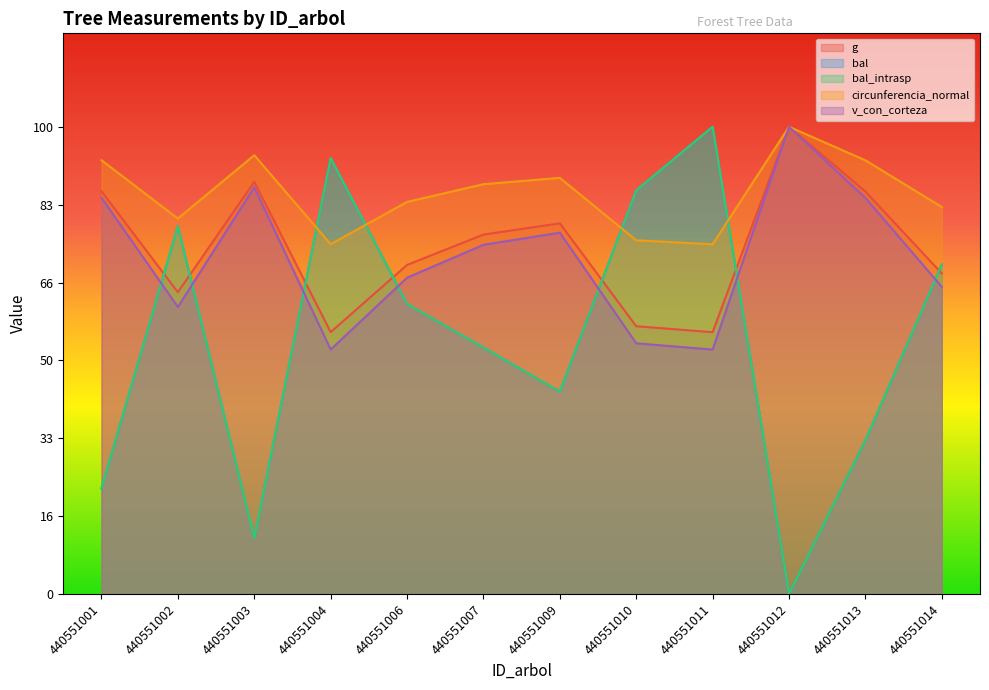

Does the chart display data point markers on the line(s)?

No